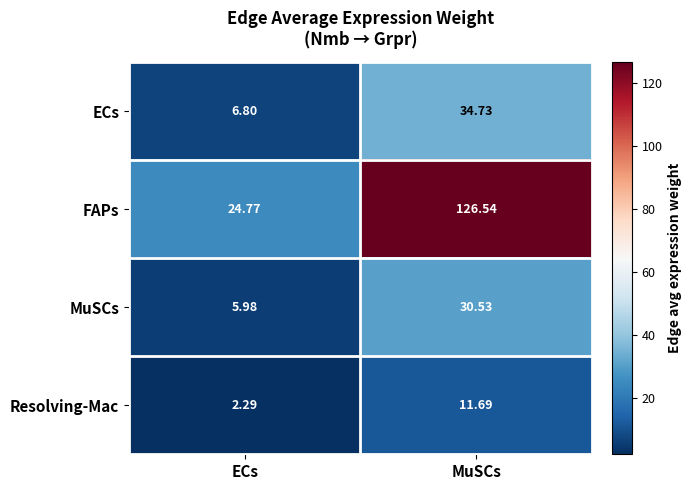

At which label is Resolving-Mac closest to 6?

ECs